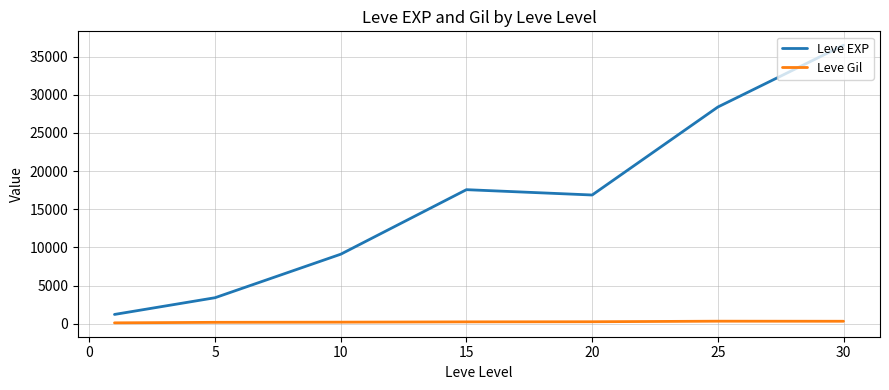

List the series in order of their peak value, highest first.

Leve EXP, Leve Gil